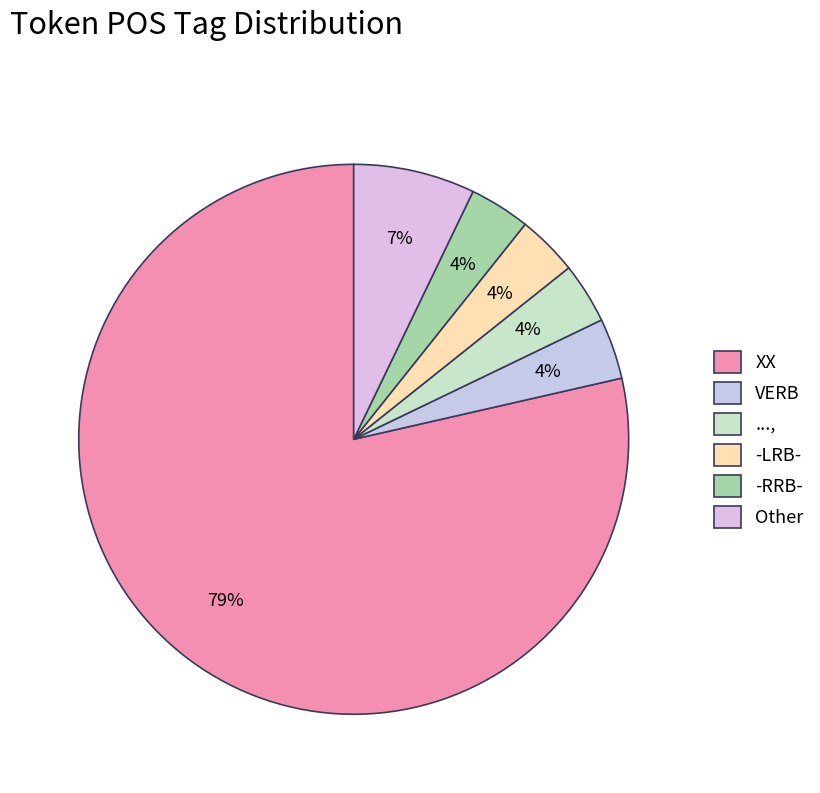

How many slices are in this pie chart?

6